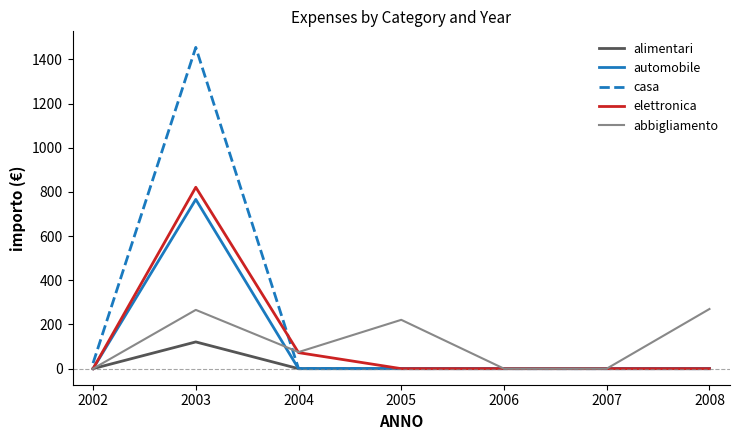

Where is elettronica nearest to the value 410?

2004